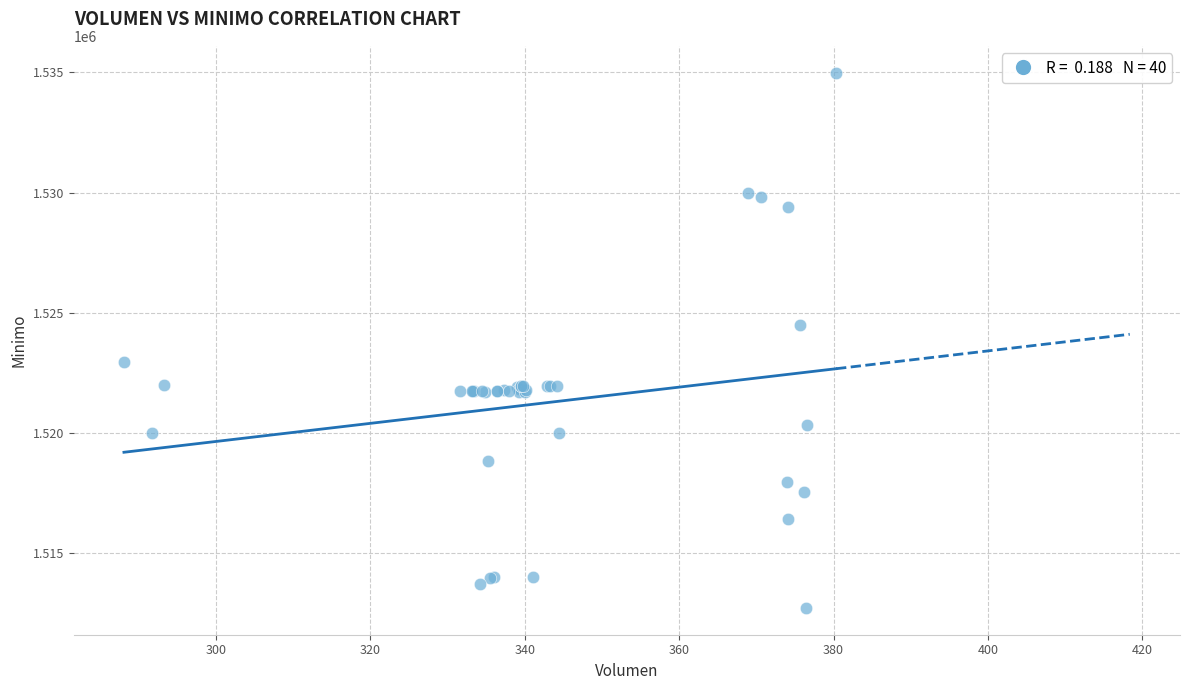

What Y value in the scatter plot is closest to 1523862?

1524513